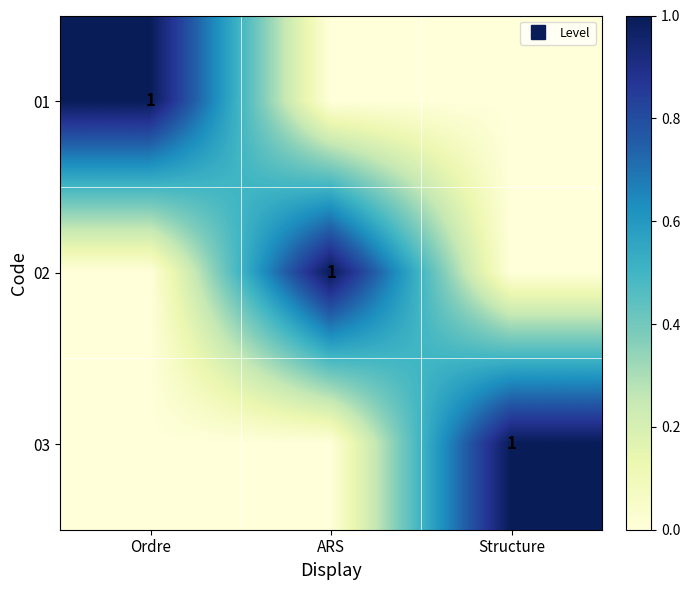

Which series has the largest total across all categories?

01